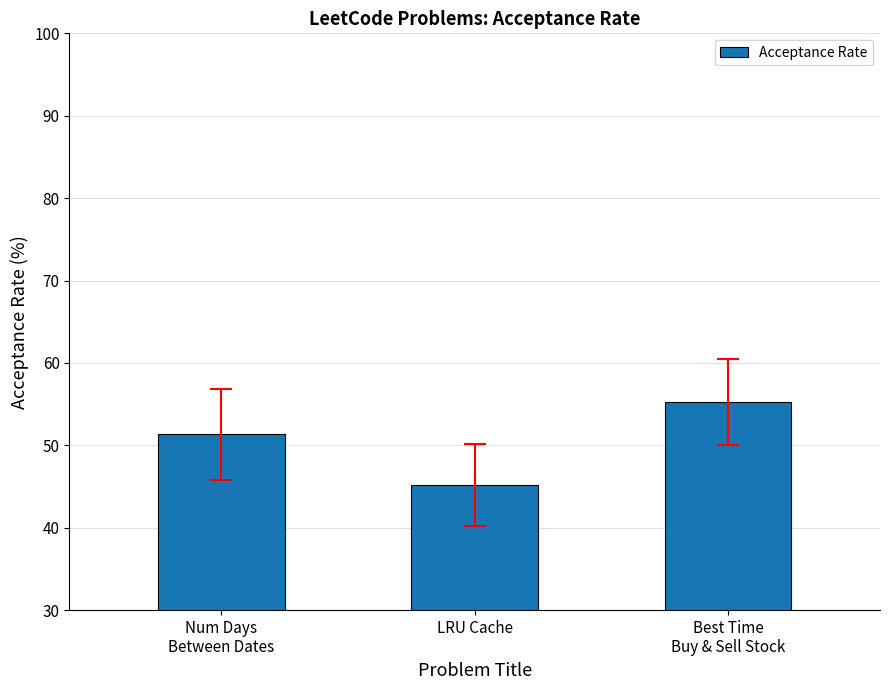

What is the sum of the values at Num Days
Between Dates and Best Time
Buy & Sell Stock?

106.6